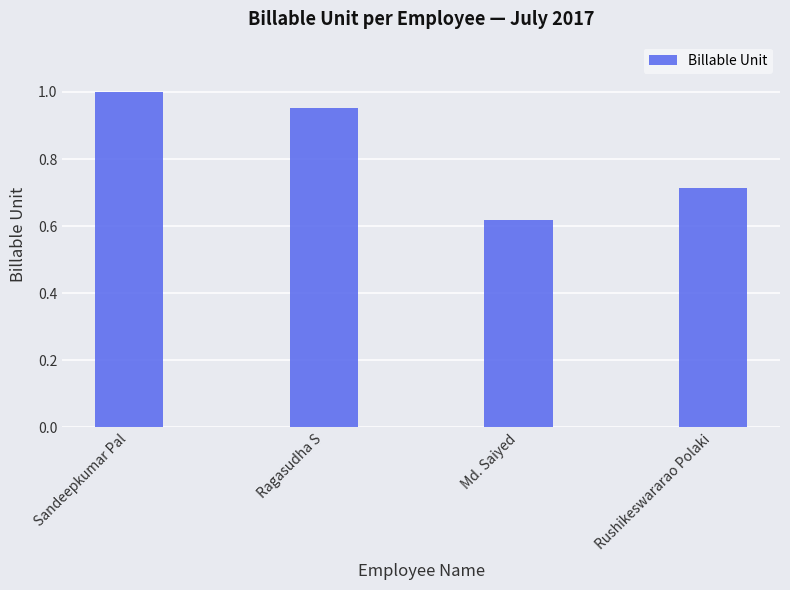

List the labels in order of value, smallest first.

Md. Saiyed, Rushikeswararao Polaki, Ragasudha S, Sandeepkumar Pal